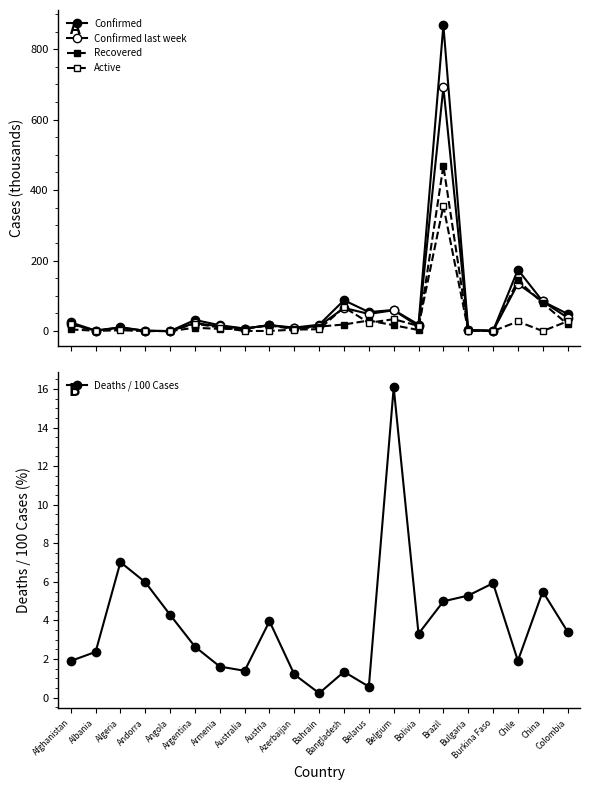

At which category is the sum across all series the highest?

Brazil